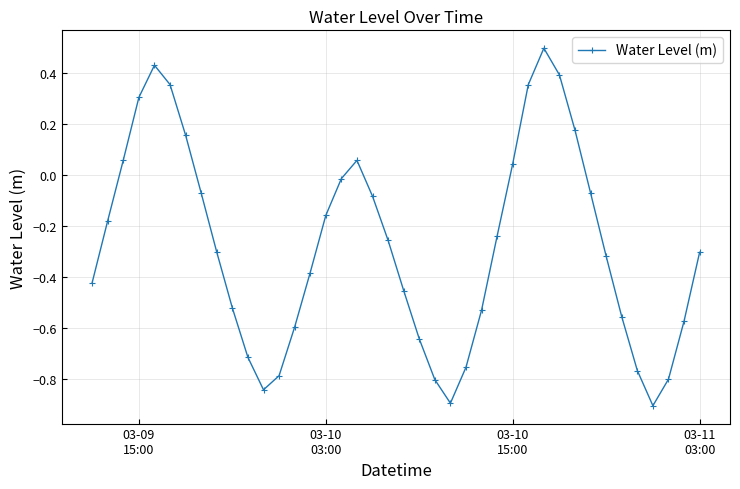

Does the chart have visible grid lines?

Yes